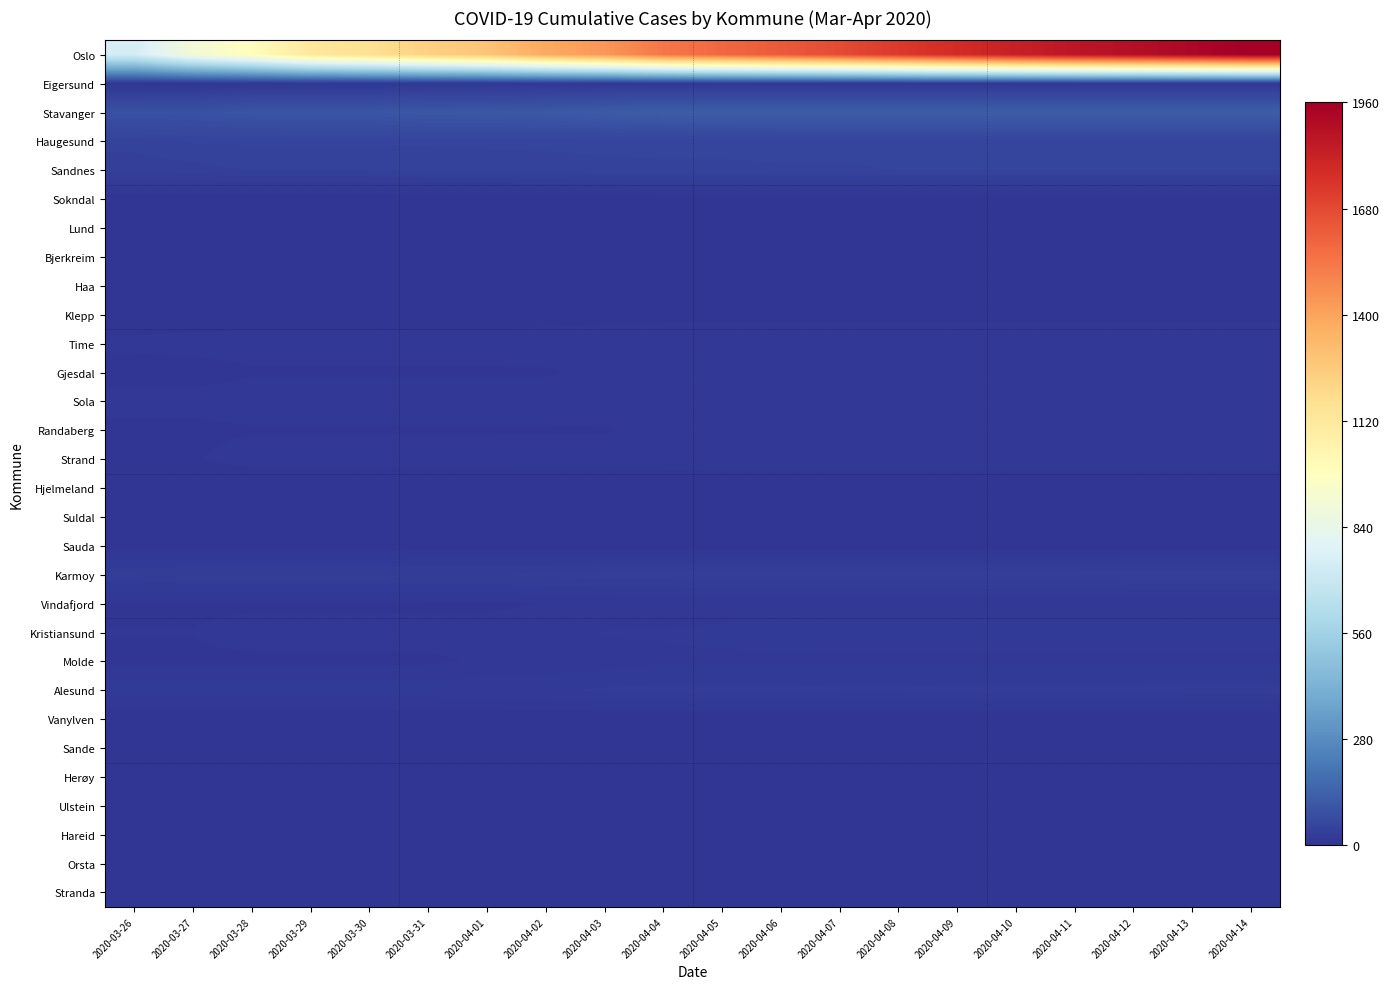

At how many categories does at least one series exceed 751?

19